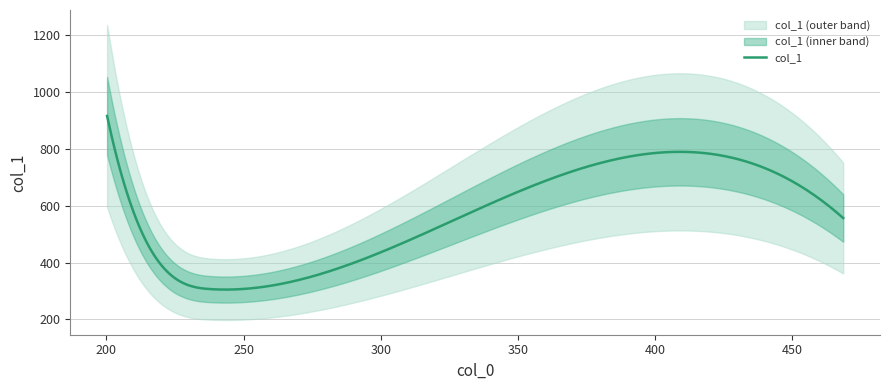

What position from the left is 468.52097236152645?

5